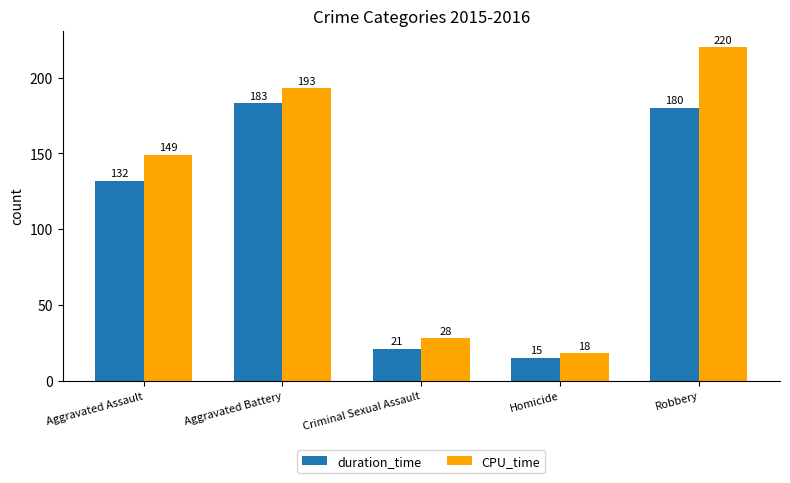

Which series has the widest spread of values?

CPU_time